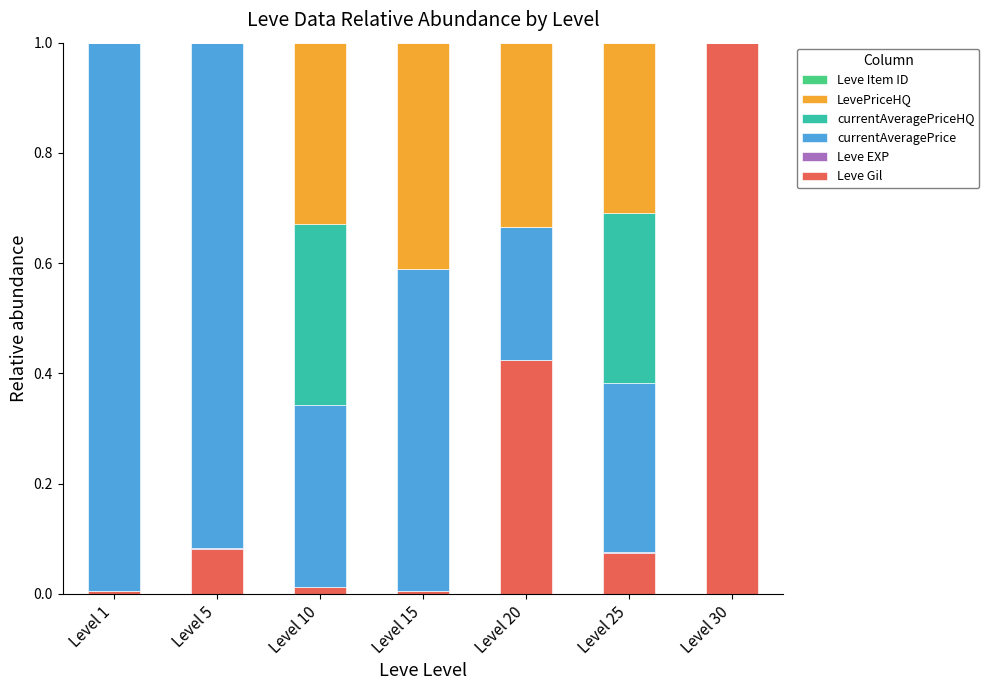

What is the highest value of the Leve Gil series?

1.0